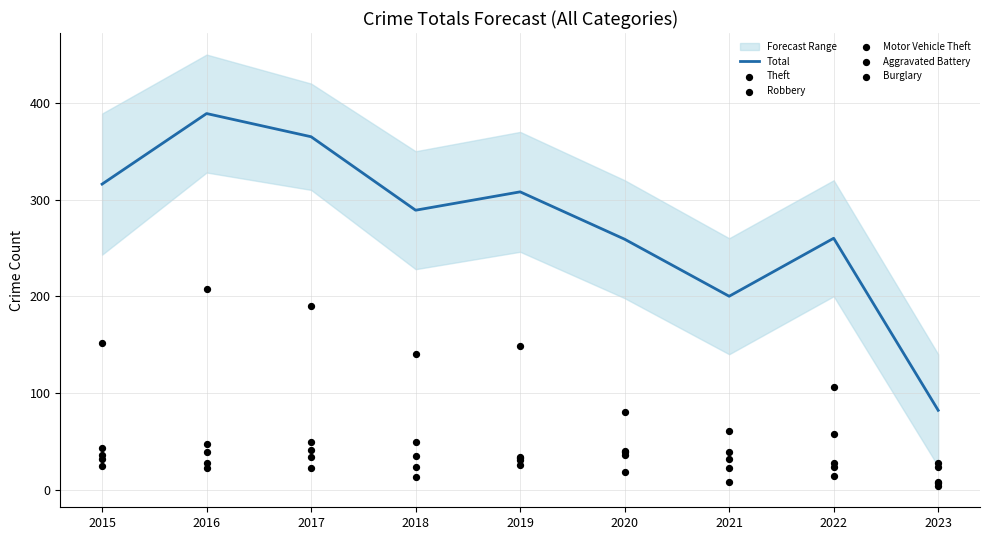

At how many categories does at least one series exceed 97?

8